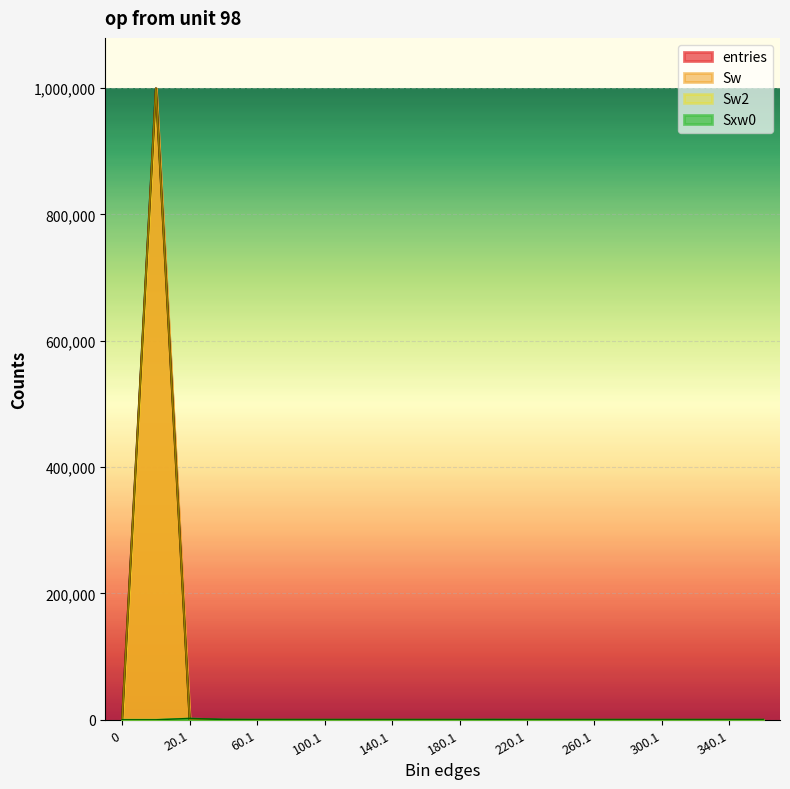

Reading right to left, transcribe all the data shown in this chart.

entries: 360.1=0	340.1=0	320.1=0	300.1=0	280.1=0	260.1=0	240.1=0	220.1=0	200.1=1	180.1=0	160.1=0	140.1=0	120.1=0	100.1=0	80.1=0	60.1=1	40.1=14	20.1=567	0.9=999417	0=0
Sw: 360.1=0	340.1=0	320.1=0	300.1=0	280.1=0	260.1=0	240.1=0	220.1=0	200.1=1	180.1=0	160.1=0	140.1=0	120.1=0	100.1=0	80.1=0	60.1=1	40.1=14	20.1=567	0.9=999417	0=0
Sw2: 360.1=0	340.1=0	320.1=0	300.1=0	280.1=0	260.1=0	240.1=0	220.1=0	200.1=1	180.1=0	160.1=0	140.1=0	120.1=0	100.1=0	80.1=0	60.1=1	40.1=14	20.1=567	0.9=999417	0=0
Sxw0: 360.1=0	340.1=0	320.1=0	300.1=0	280.1=0	260.1=0	240.1=0	220.1=0	200.1=195	180.1=0	160.1=0	140.1=0	120.1=0	100.1=0	80.1=0	60.1=41	40.1=365	20.1=2147	0.9=0	0=0